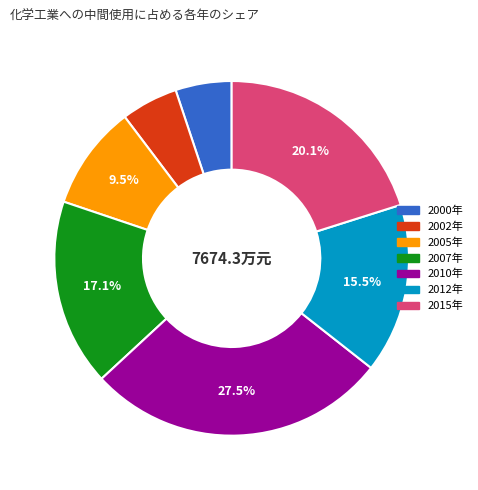

How many slices are in this pie chart?

7